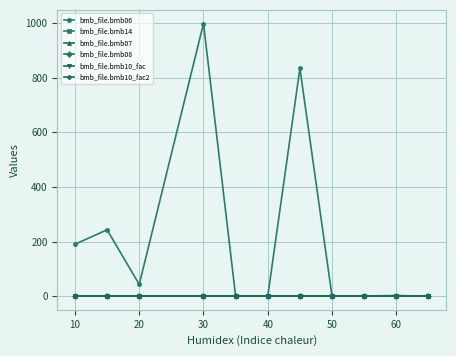

Does the chart have visible grid lines?

Yes